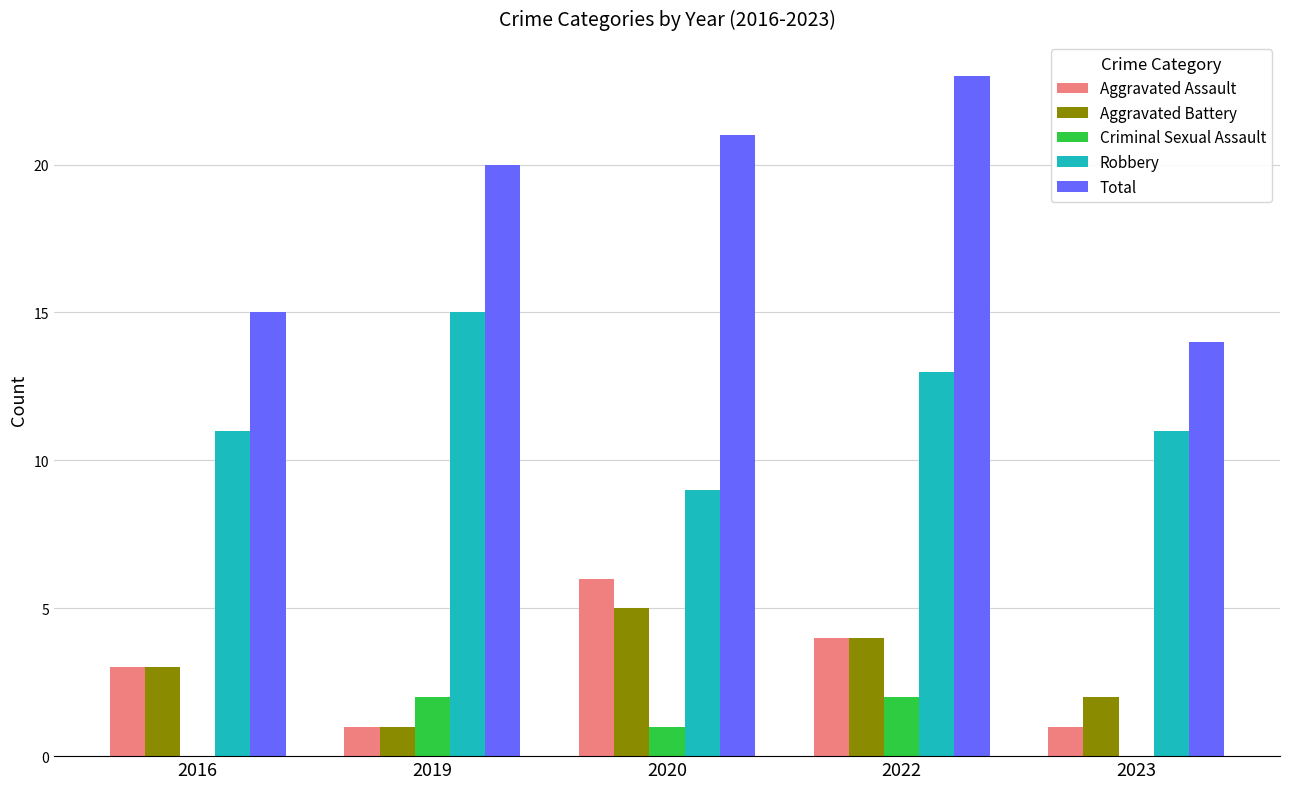

Which series has the largest total across all categories?

Total